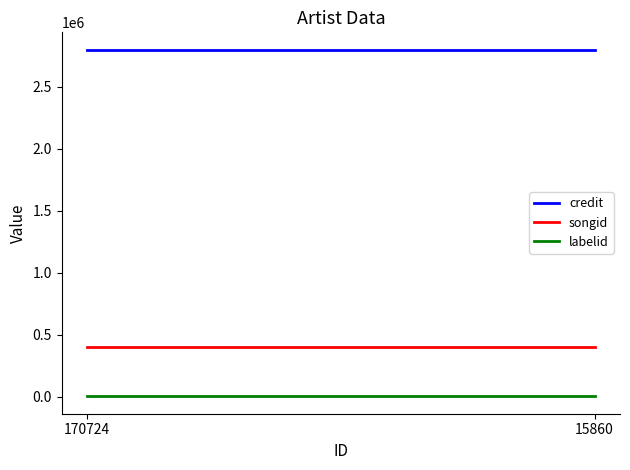

What value does the credit series have at 15860?

2799952